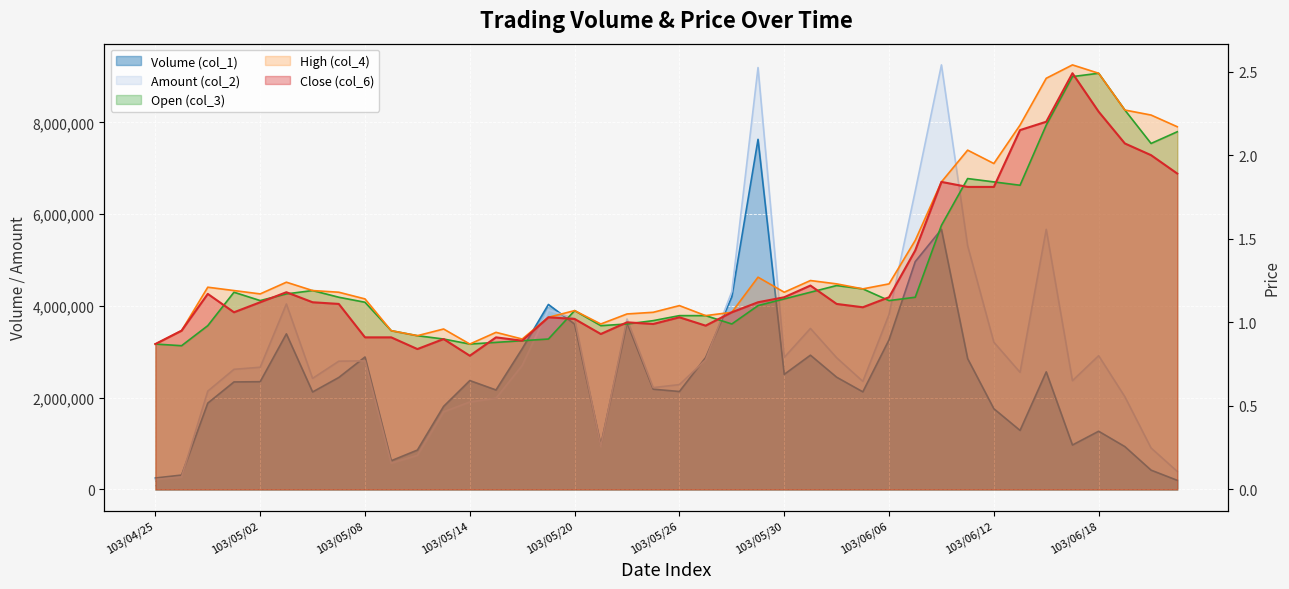

What position from the right is 103/04/29?

38